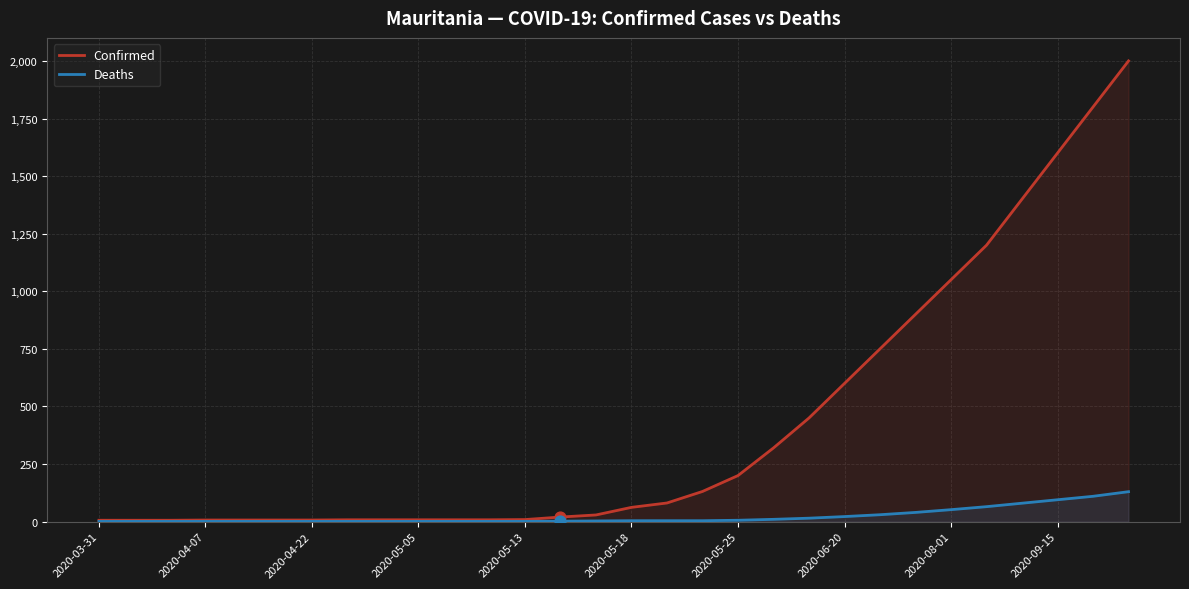

Between 2020-06-20 and 2020-08-01, which series saw the biggest shift?

Confirmed